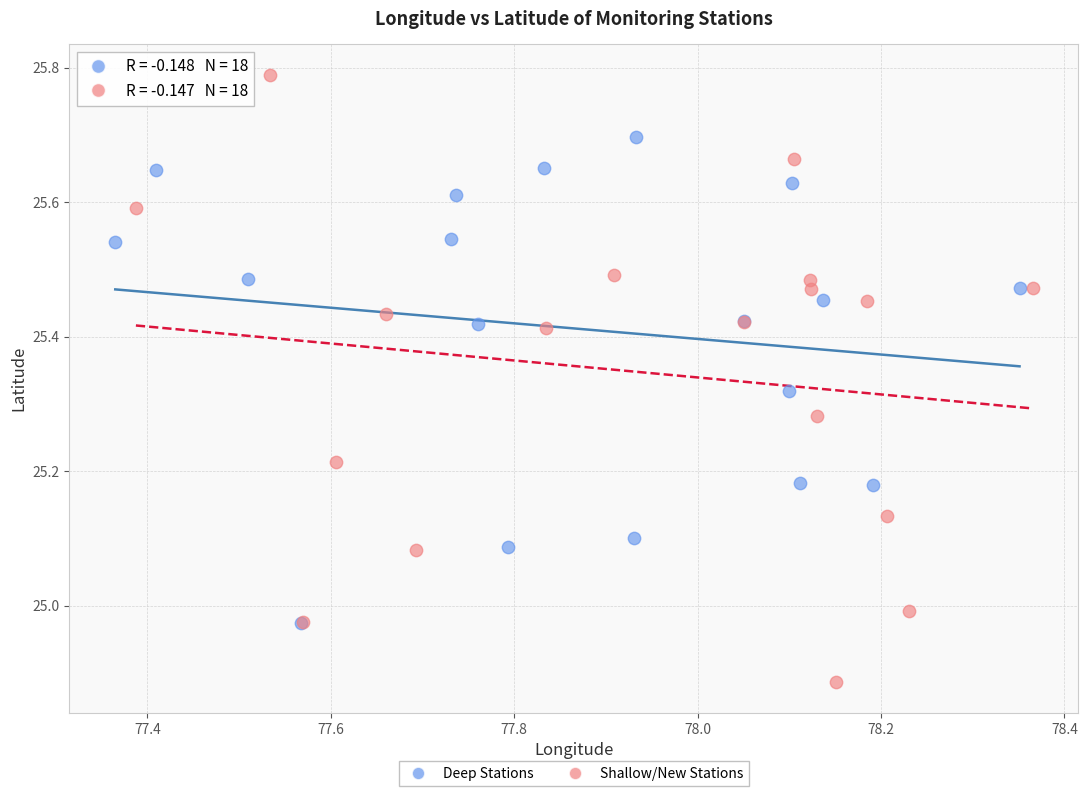

Which series has the widest spread of Y values?

Shallow/New Stations